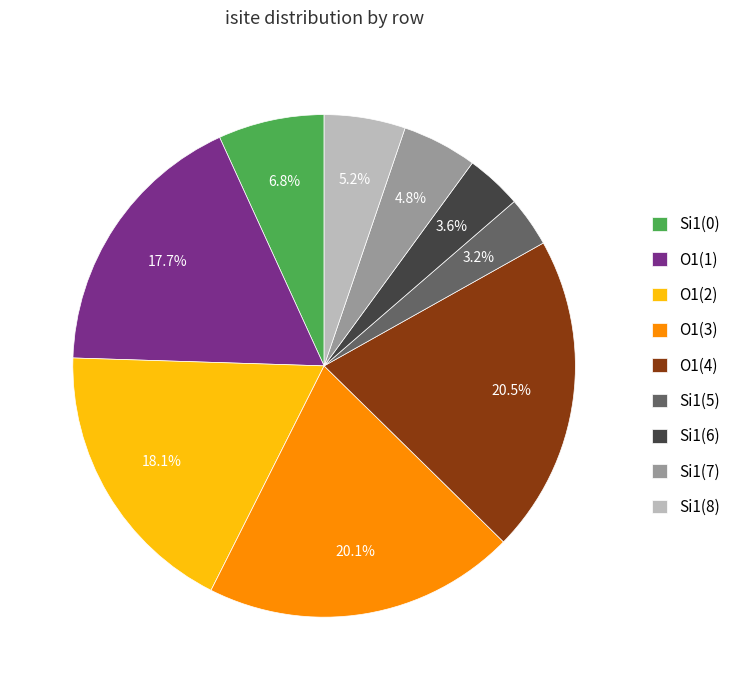

Is there a majority slice in this chart?

No